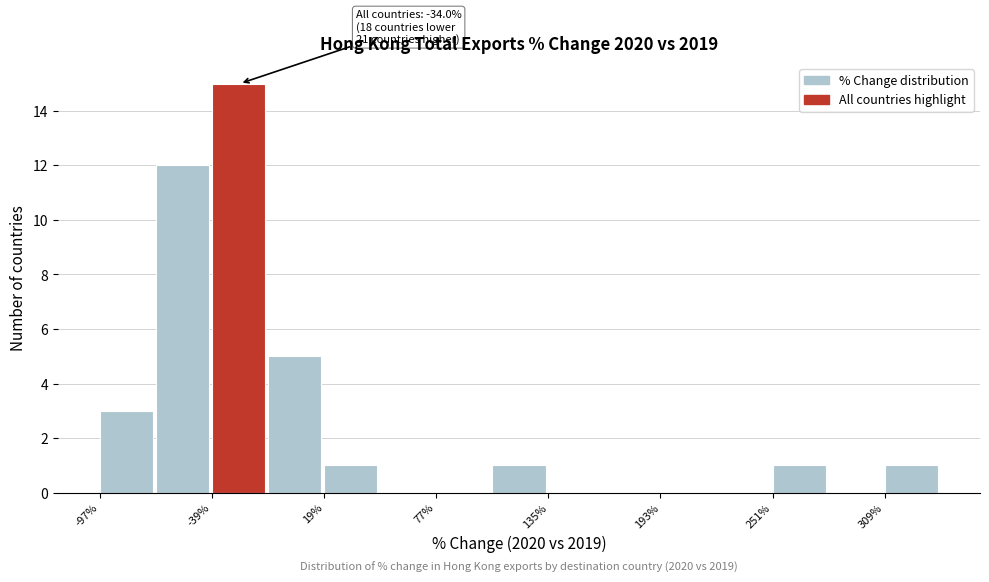

Read against the x-axis, roughly where is the centre of the tallest bar?

-30